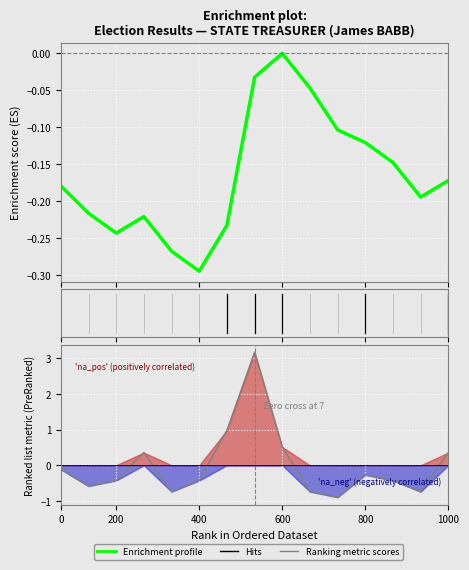

How many interior local peaks does the Enrichment profile series have?

2